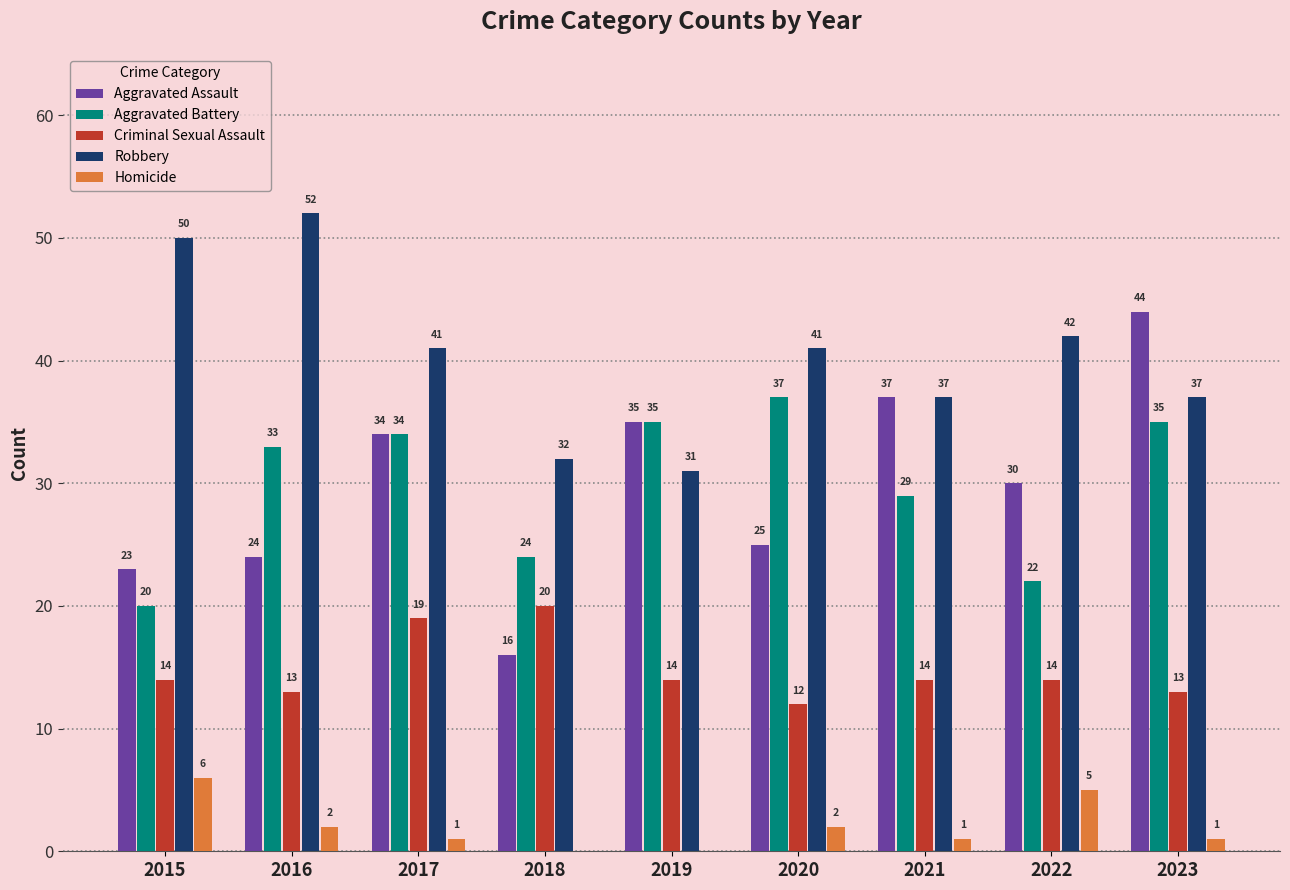

What is the sum of all Robbery values?

363